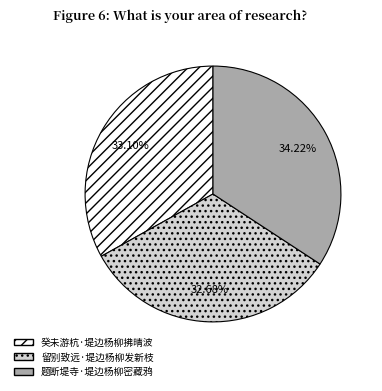

How many segments does this pie chart have?

3